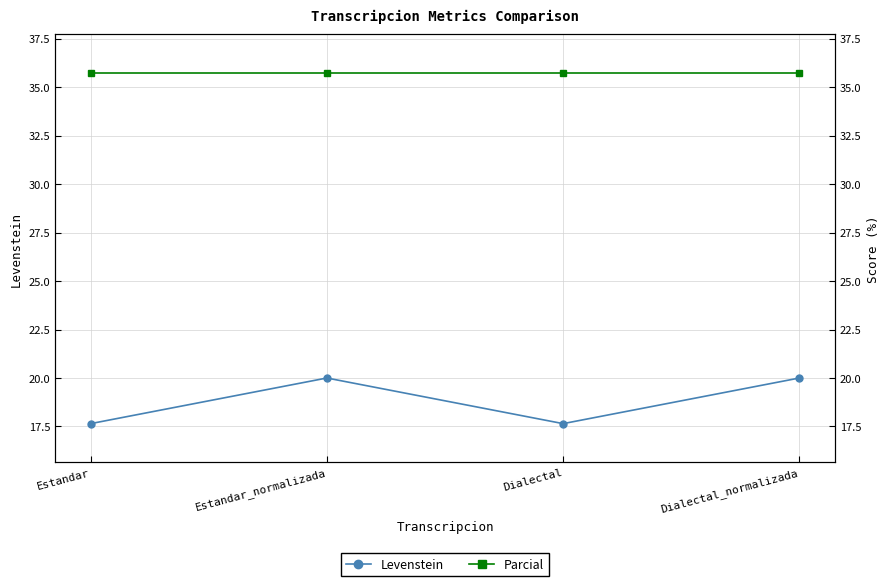

What is the total value across all series at Estandar_normalizada?

55.7